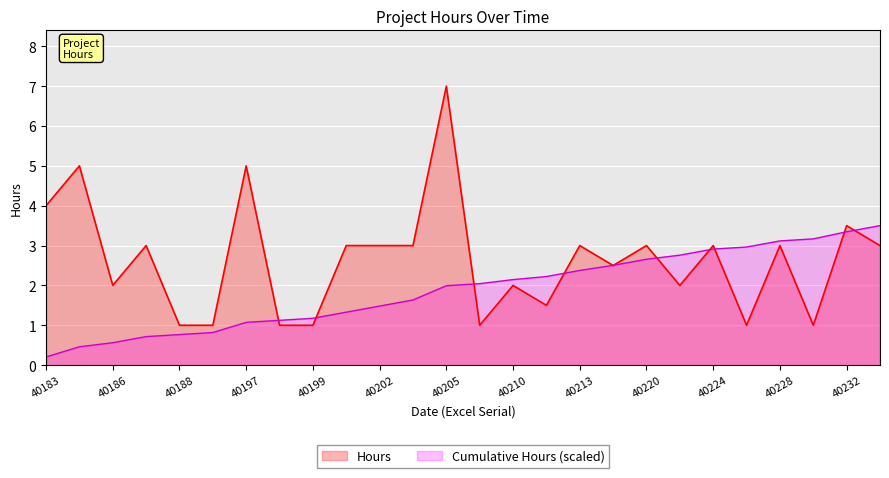

What value does the Hours series have at 40232?

3.5